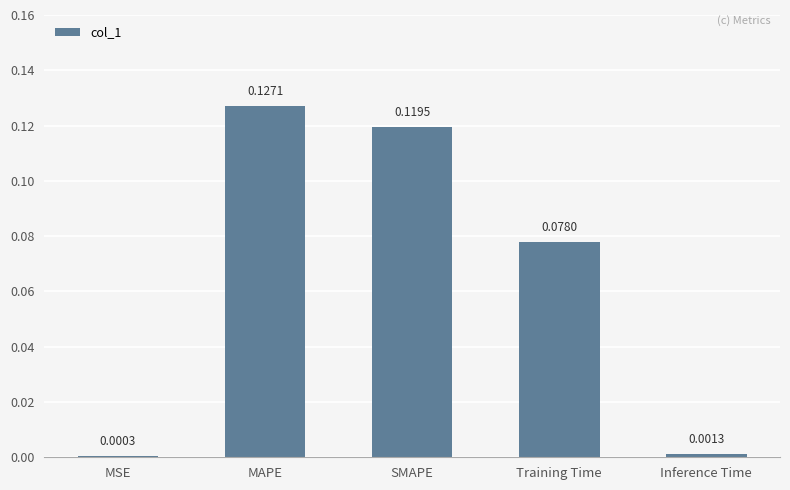

How many categories are shown in the chart?

5